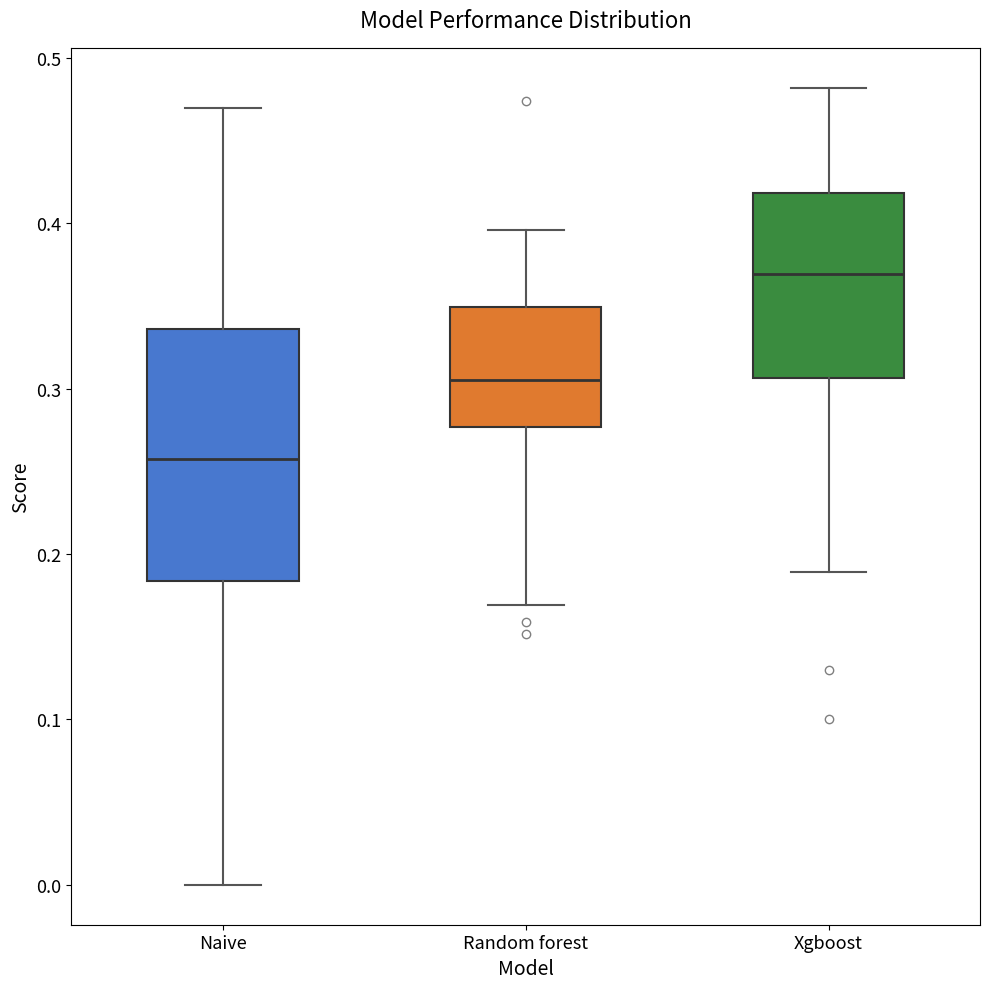

Reading left to right, read every box against the y-axis: the position of its median line, the range the box covers, and the ends of its whiskers. The values are not printed on the chart, so give them approximately, as read against the axis.

Naive: median 0.26, box 0.18 to 0.34, whiskers 0.00 to 0.47
Random forest: median 0.31, box 0.28 to 0.35, whiskers 0.17 to 0.40
Xgboost: median 0.37, box 0.31 to 0.42, whiskers 0.19 to 0.48